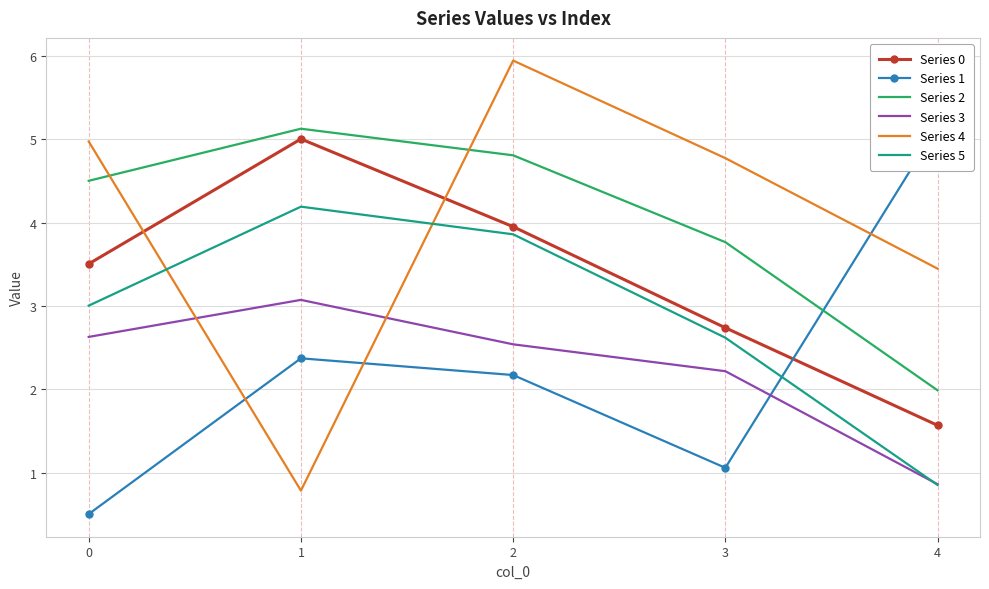

True or false: Series 0 has more than 1 interior local peaks.

False